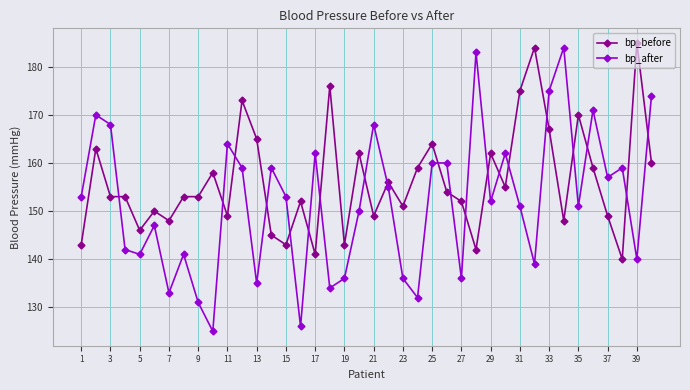

What is the value of the bp_before point at the 38th from the left?

140